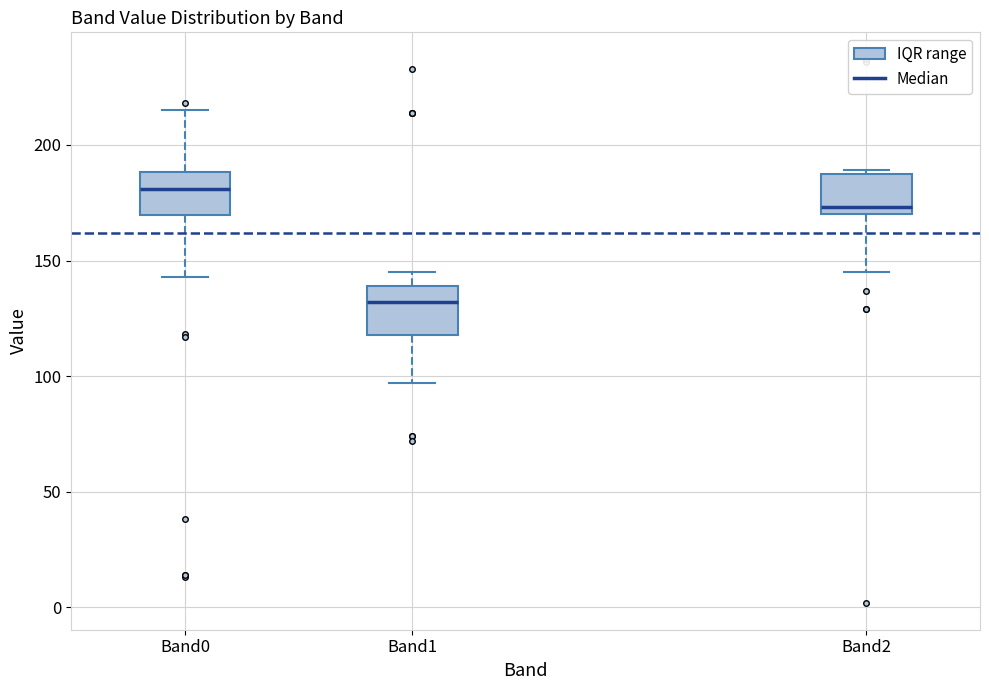

Reading left to right, read every box against the y-axis: the position of its median line, the range the box covers, and the ends of its whiskers. The values are not printed on the chart, so give them approximately, as read against the axis.

Band0: median 180, box 170 to 190, whiskers 145 to 215
Band1: median 130, box 120 to 140, whiskers 95 to 145
Band2: median 175, box 170 to 185, whiskers 145 to 190